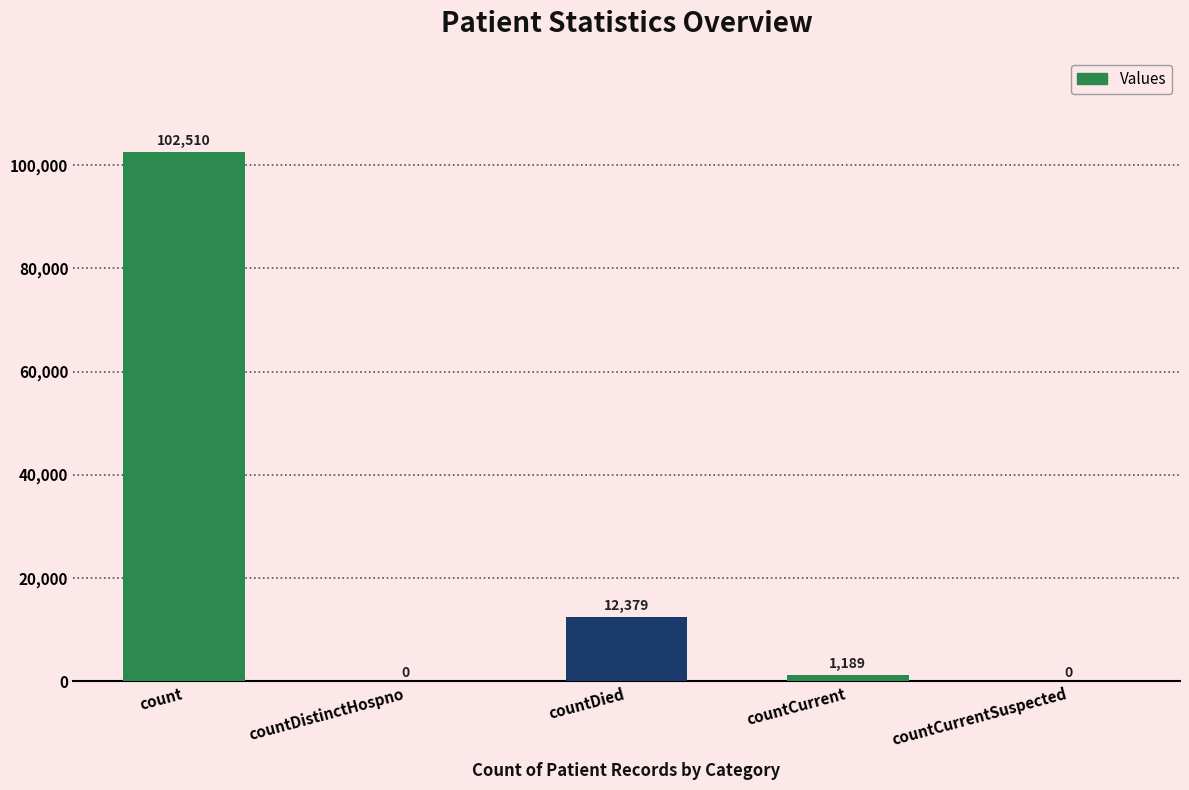

What is the sum of all values?

116078